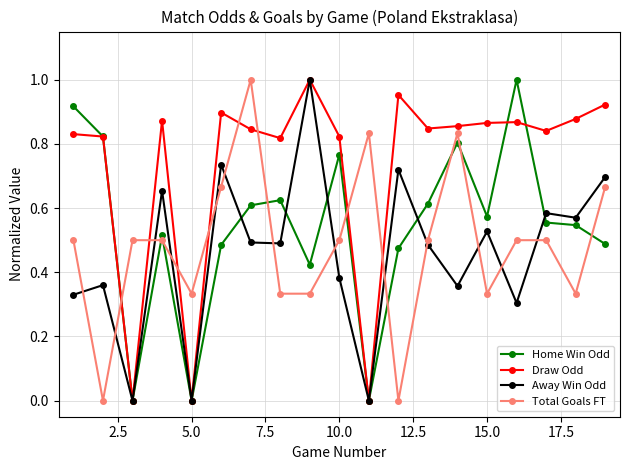

Which series has the largest total across all categories?

Draw Odd